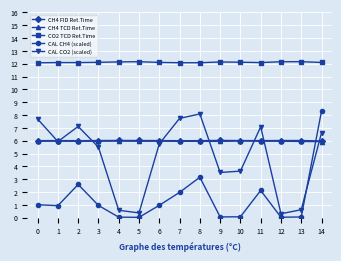

True or false: CH4 FID Ret.Time has more than 0 points higher than both neighbors.

True